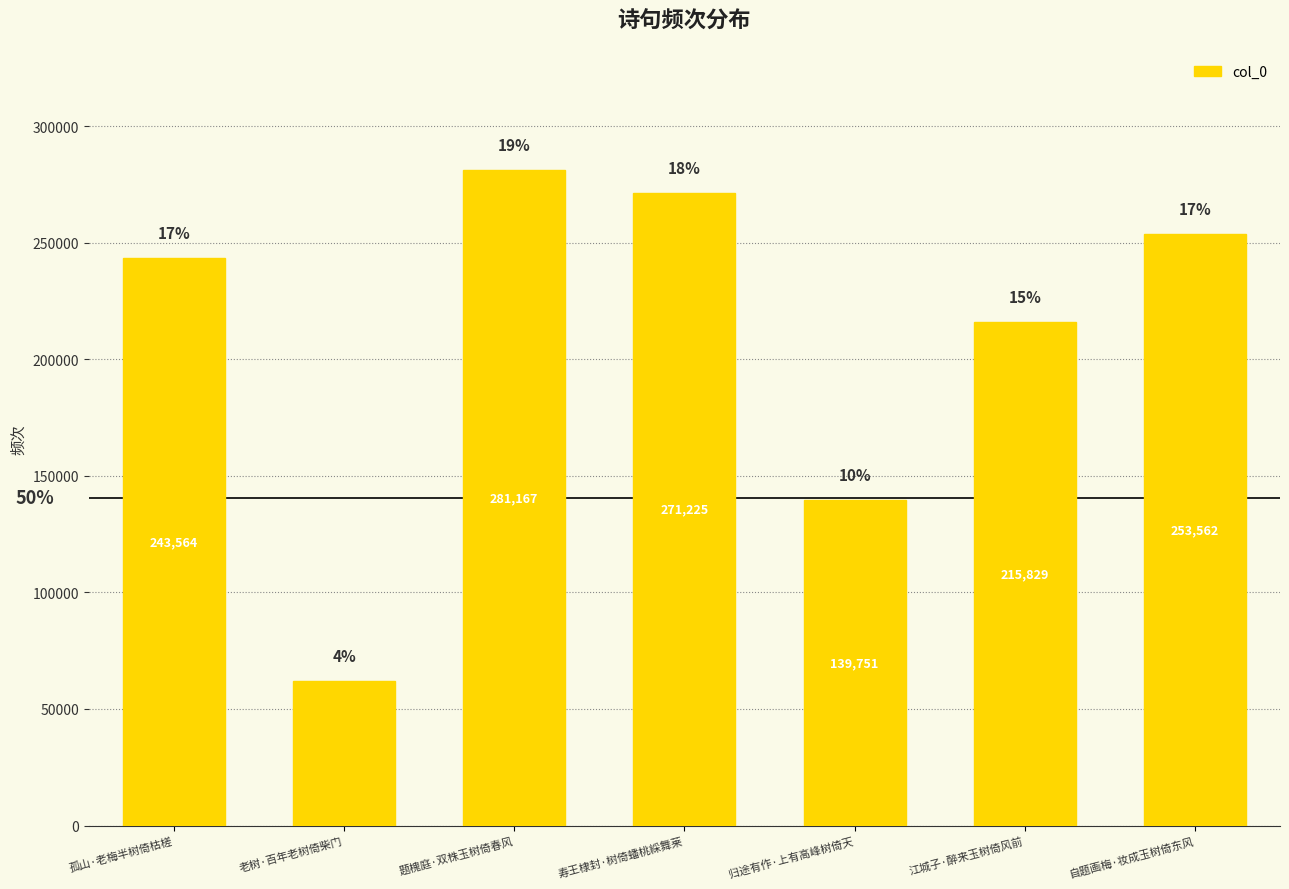

How many bars are there in total?

7